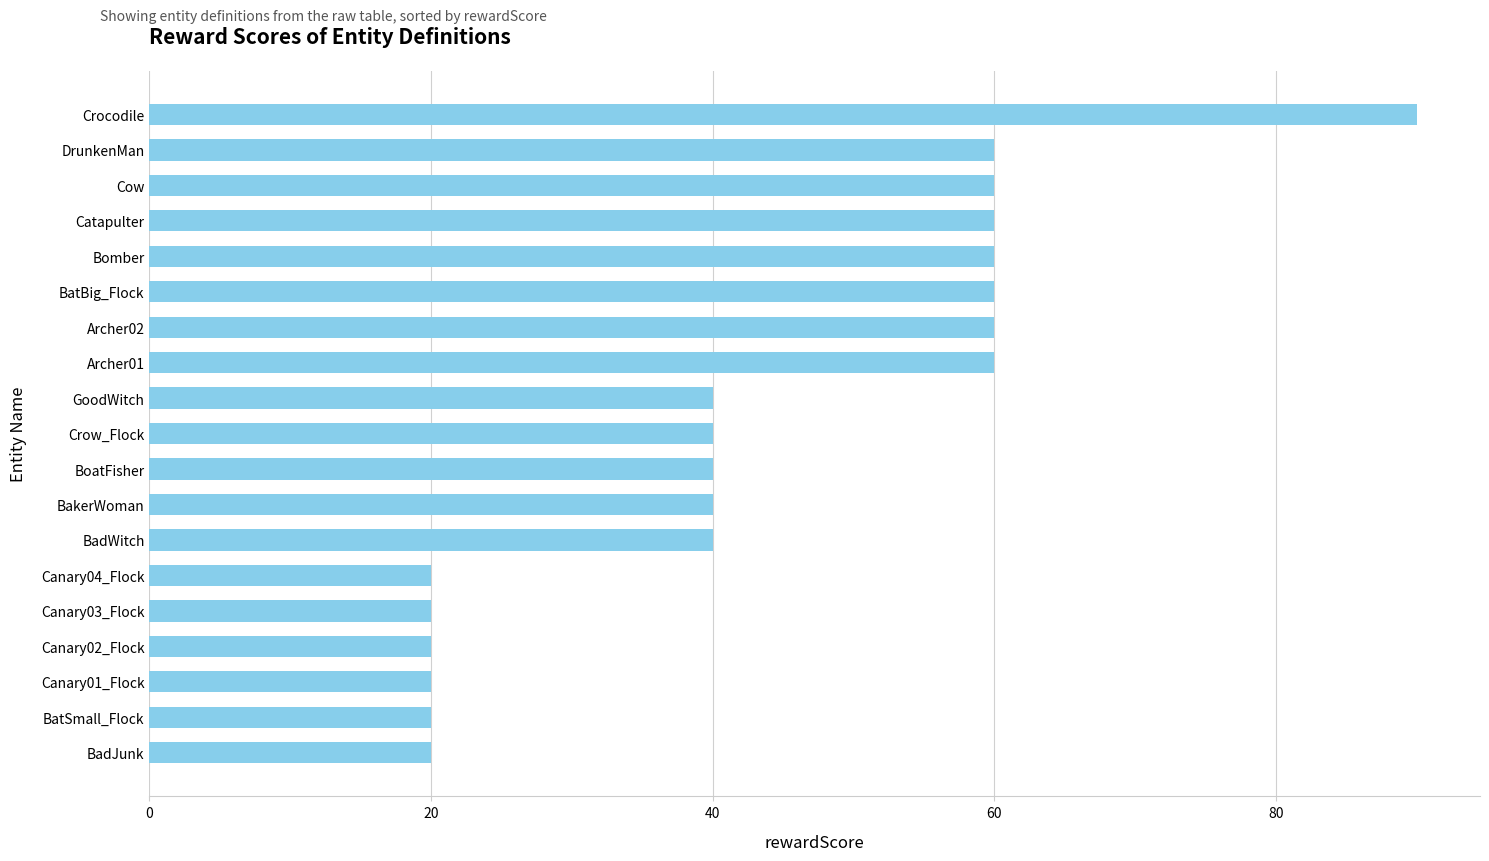

Which has a higher value, Cow or BoatFisher?

Cow